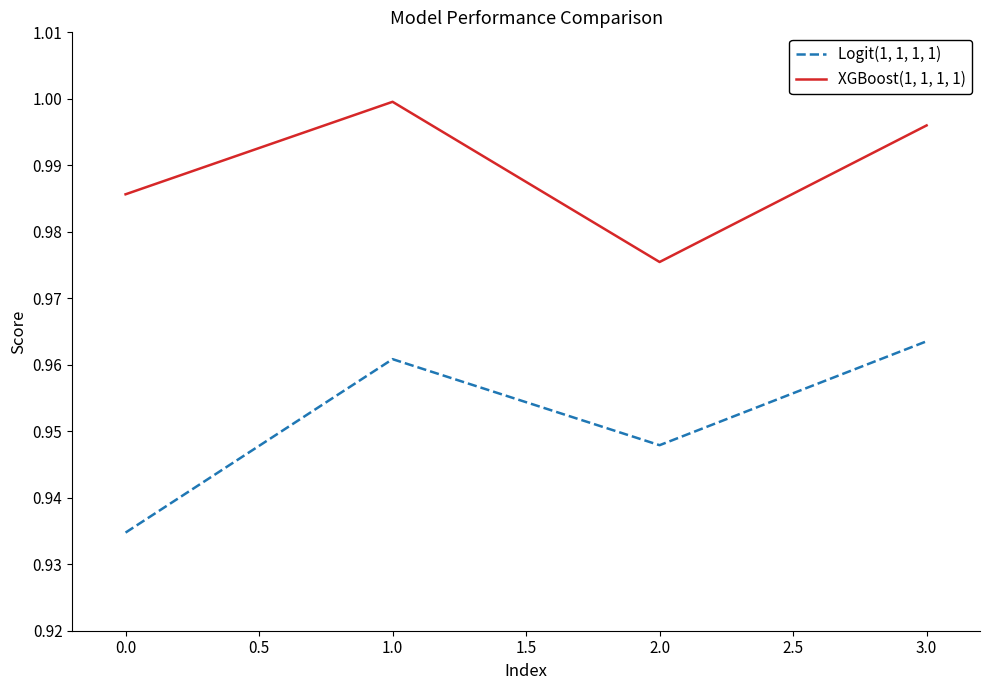

Which series has the largest range (max minus min)?

Logit(1, 1, 1, 1)